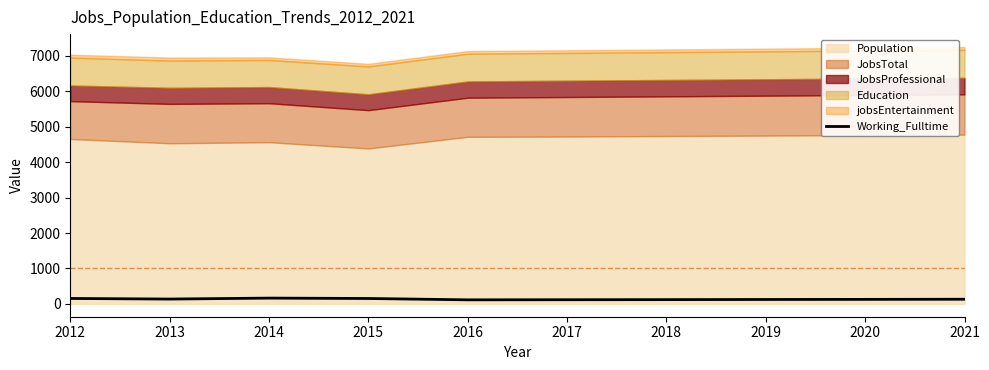

How many data points are less than 131?

5